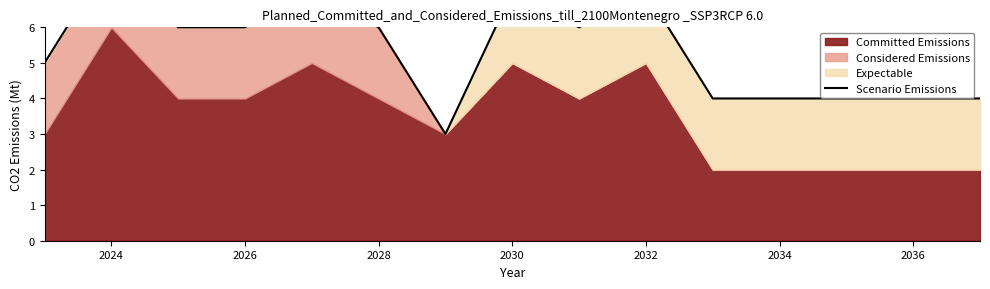

What is the change in value from 2032 to 2036?

-3